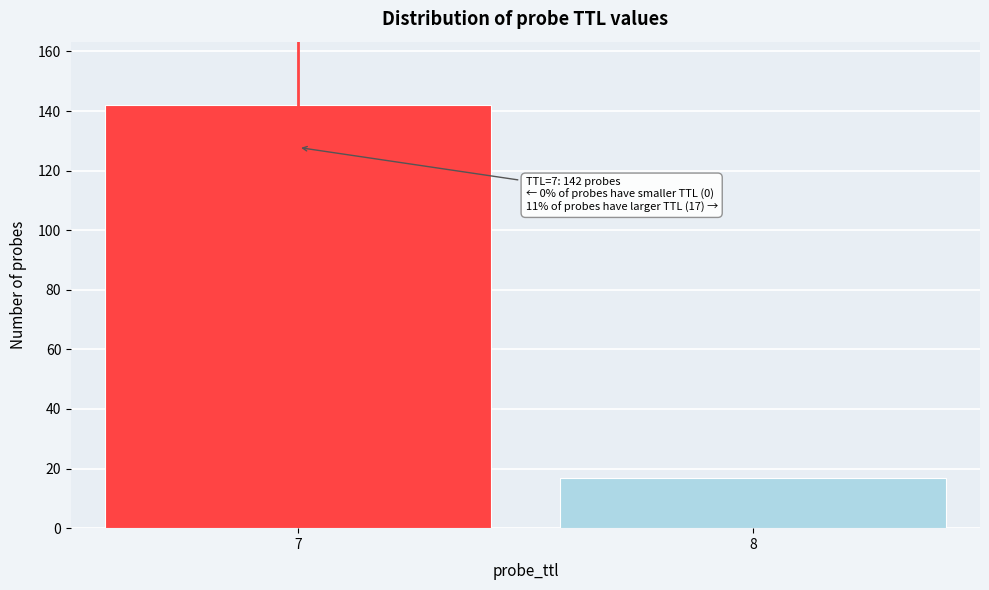

Reading left to right, transcribe all the data shown in this chart.

142	17